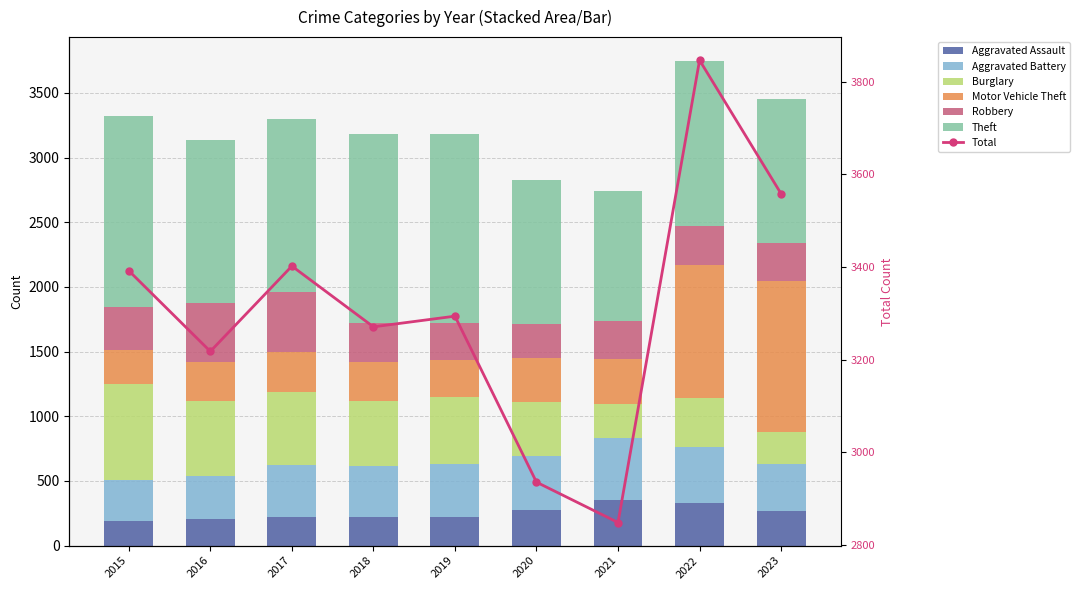

What is the value of the Motor Vehicle Theft bar at the 2nd from the left?

304